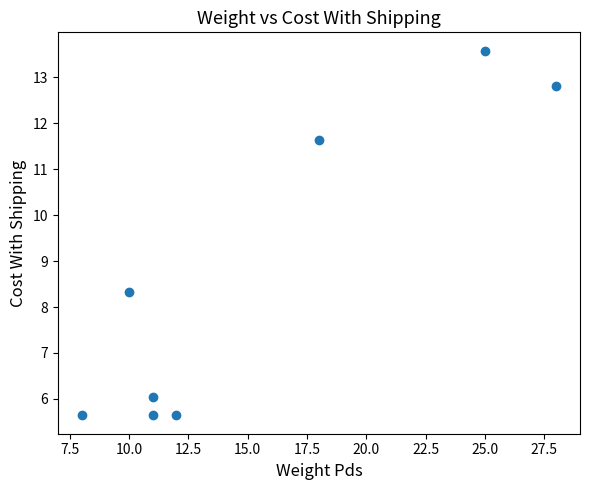

What is the range of X values (max minus min)?

20.0